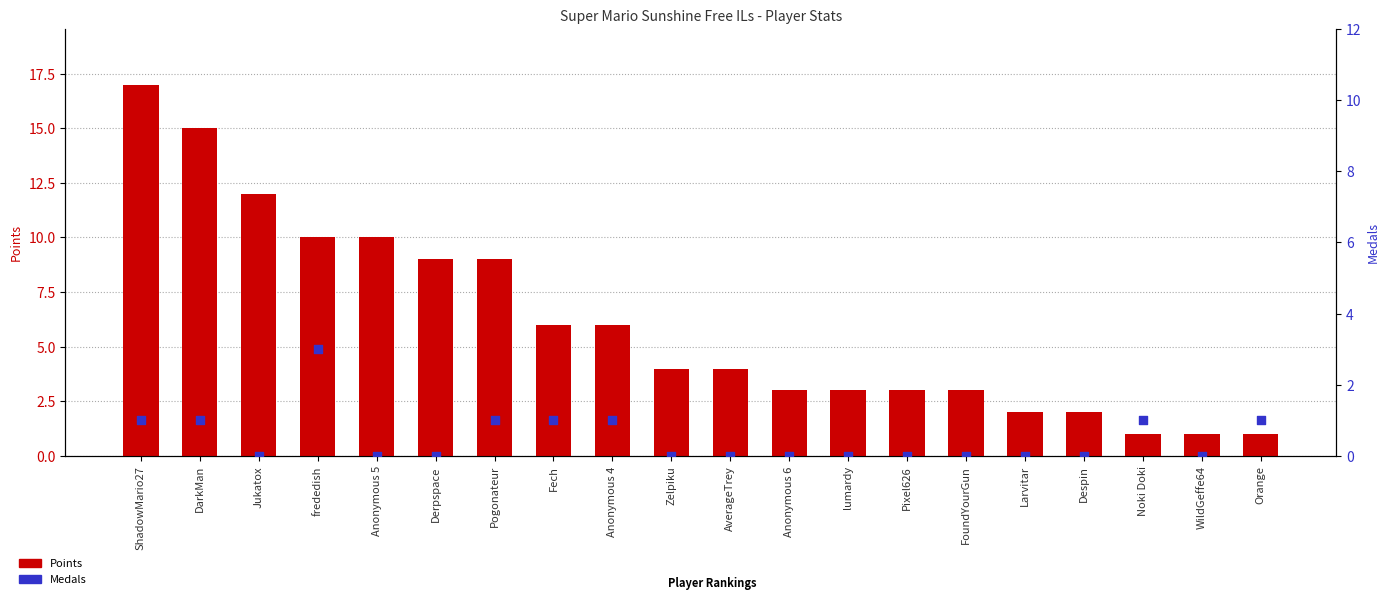

Which series reaches the maximum Y coordinate?

Points